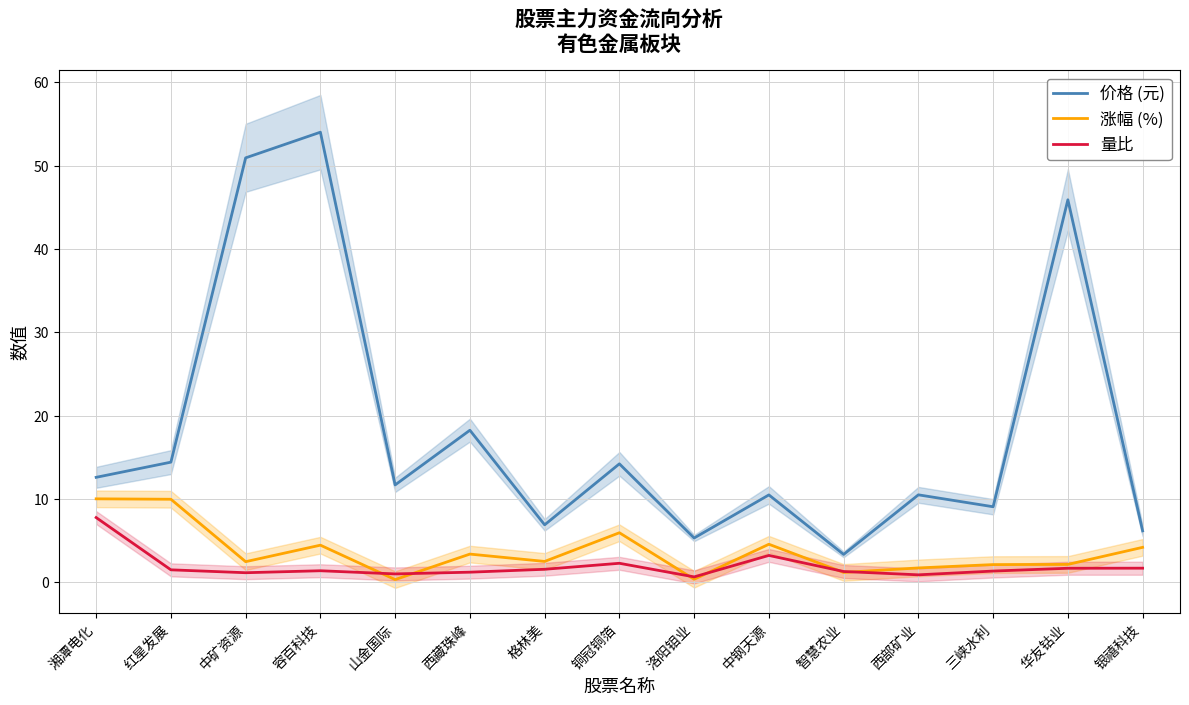

Rank the series by their maximum value, from lowest to highest.

量比, 涨幅 (%), 价格 (元)